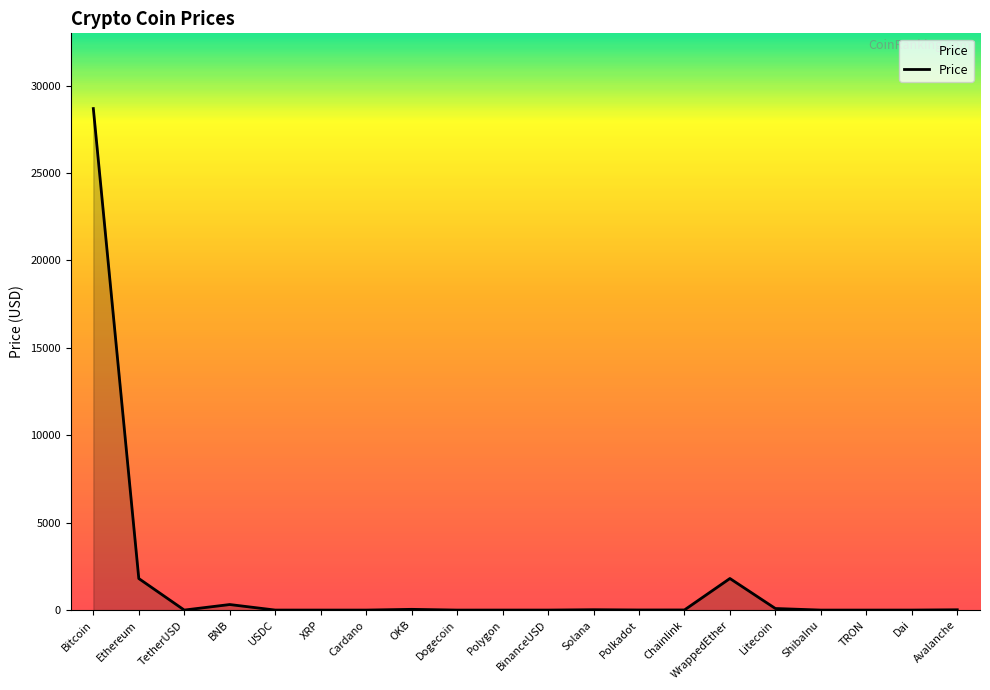

Between Bitcoin and Dogecoin, which is larger?

Bitcoin